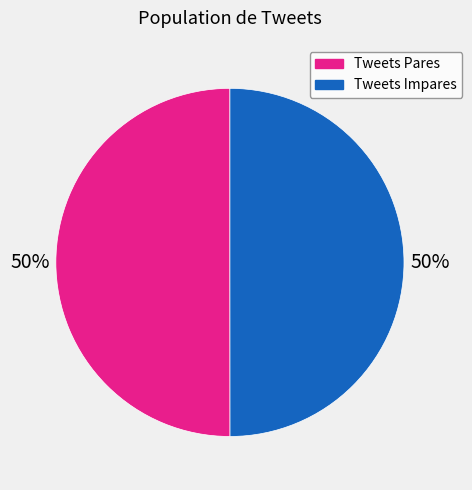

To the nearest percent, what is the average slice percentage?

50%